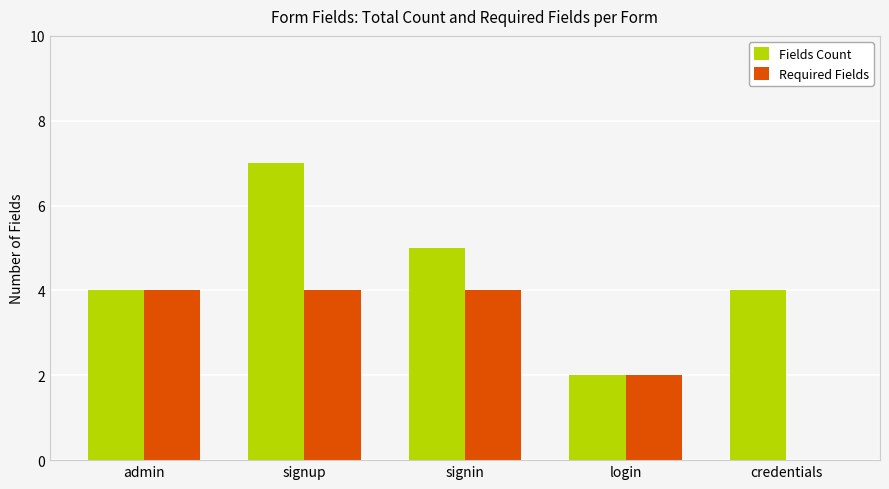

What is the difference between the Fields Count values at signin and signup?

2